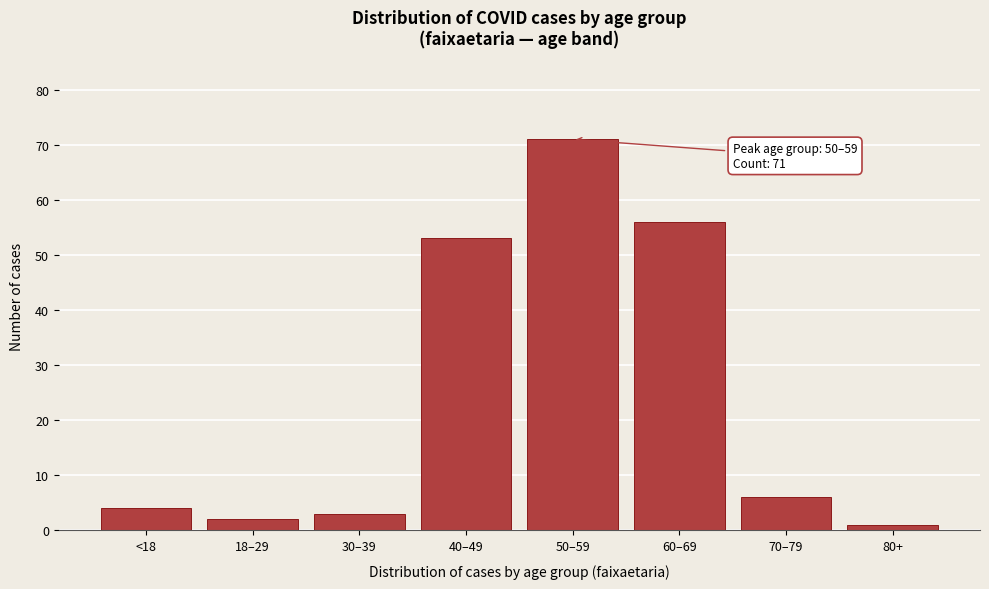

Reading left to right, extract all data points from this chart.

<18=4	18–29=2	30–39=3	40–49=53	50–59=71	60–69=56	70–79=6	80+=1